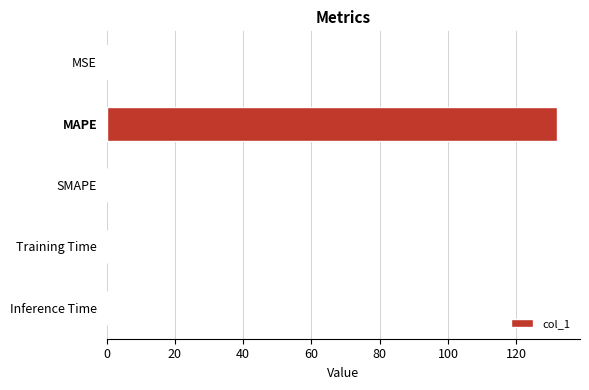

What is the sum of all values?

132.4